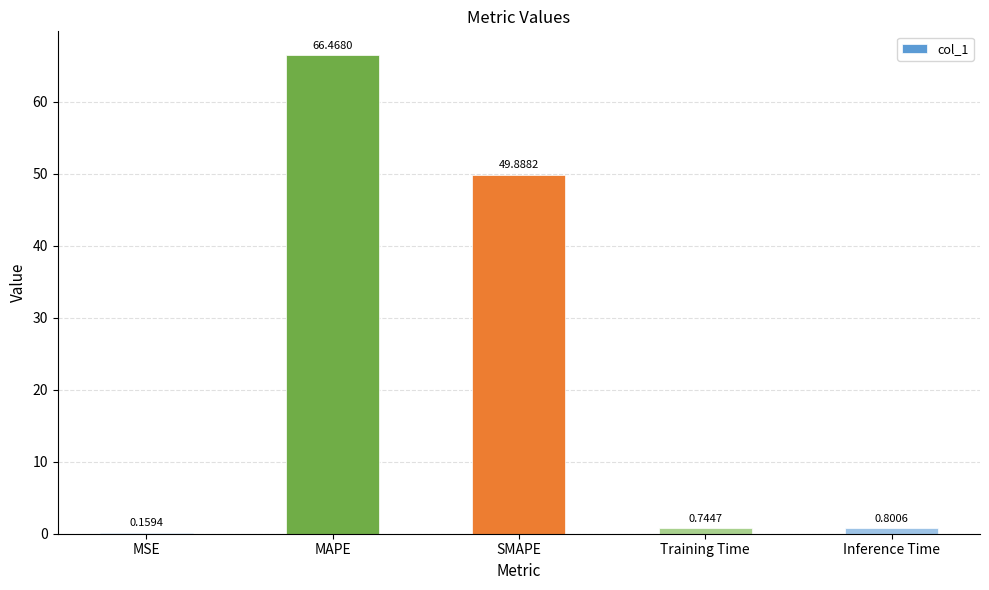

At which label is the value closest to 33?

SMAPE